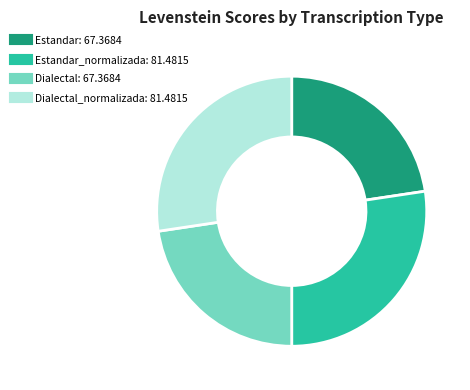

Does any single category account for the majority?

No